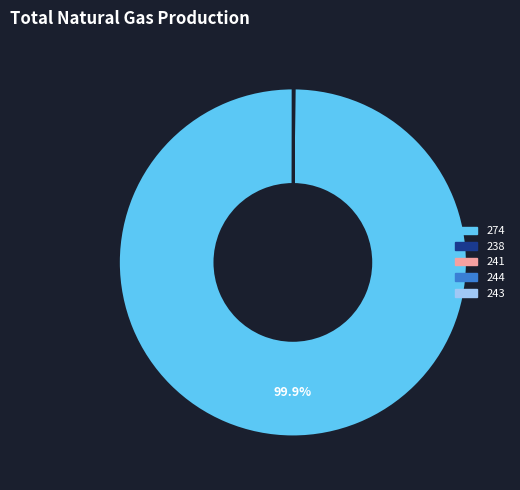

Does any single category account for the majority?

Yes